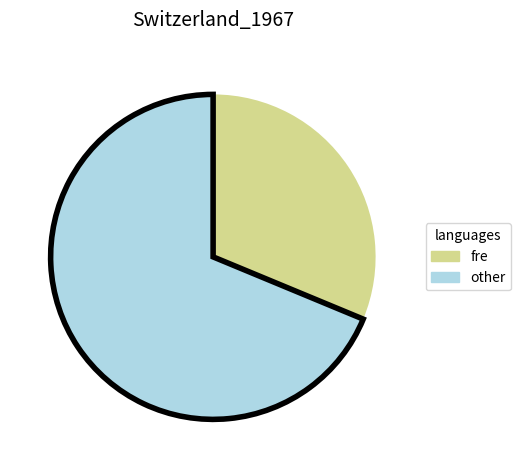

Does any single category account for the majority?

Yes